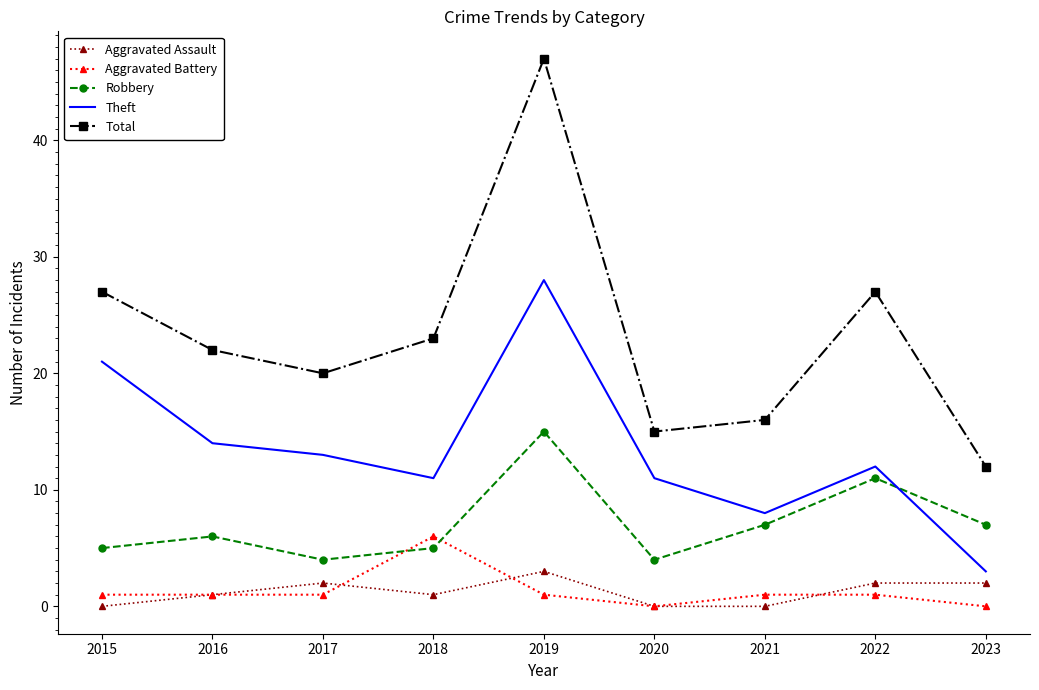

Reading right to left, list all the values displayed in this chart.

Aggravated Assault: 2	2	0	0	3	1	2	1	0
Aggravated Battery: 0	1	1	0	1	6	1	1	1
Robbery: 7	11	7	4	15	5	4	6	5
Theft: 3	12	8	11	28	11	13	14	21
Total: 12	27	16	15	47	23	20	22	27